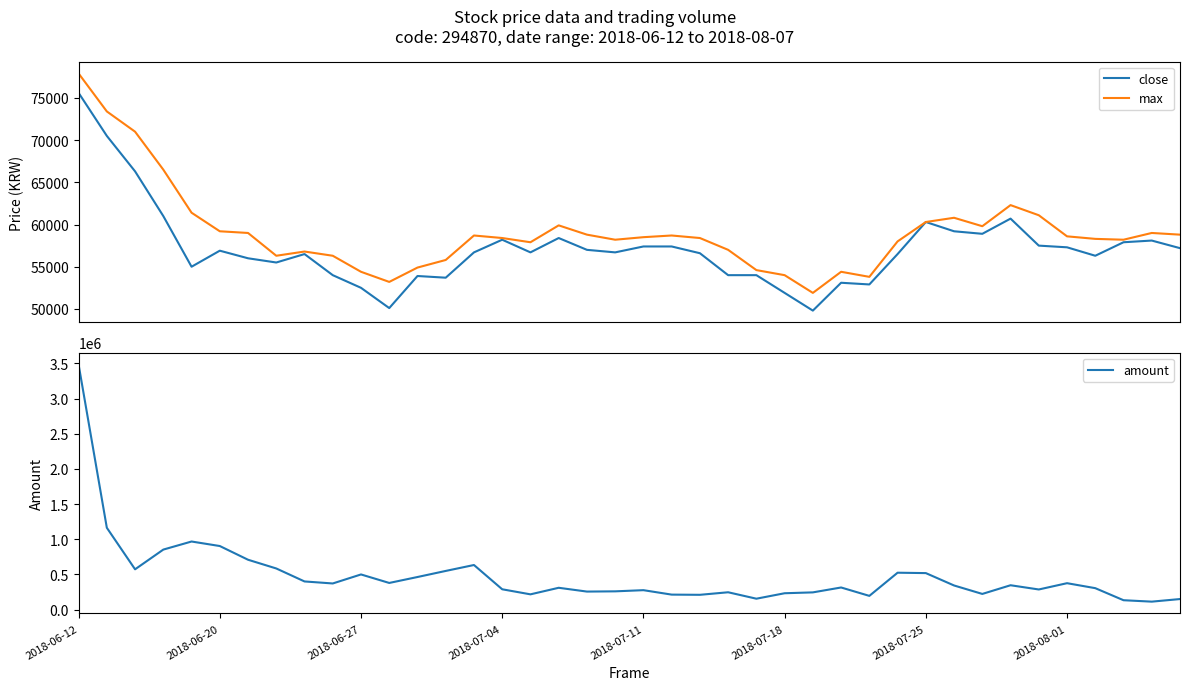

Reading left to right, what are all the values shown in this chart?

close: 75600	70500	66300	61000	55000	56900	56000	55500	56500	54000	52500	50100	53900	53700	56700	58200	56700	58400	57000	56700	57400	57400	56600	54000	54000	51900	49800	53100	52900	56500	60300	59200	58900	60700	57500	57300	56300	57900	58100	57200
max: 77900	73400	71000	66500	61400	59200	59000	56300	56800	56300	54400	53200	54900	55800	58700	58400	57900	59900	58800	58200	58500	58700	58400	57000	54600	54000	51900	54400	53800	58000	60300	60800	59800	62300	61100	58600	58300	58200	59000	58800
amount: 3485779	1164317	573753	854098	968919	904708	709747	585577	401089	372448	500629	379801	464182	550635	634945	289788	217799	311064	257111	260445	277048	213903	211126	247299	155864	233410	245698	315253	196041	525366	519777	343782	223666	347156	286973	376357	305644	134179	114020	150846